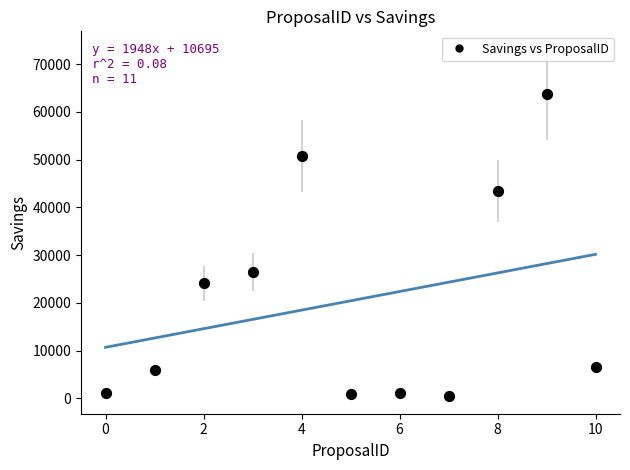

What Y value in the scatter plot is closest to 32100?

26400